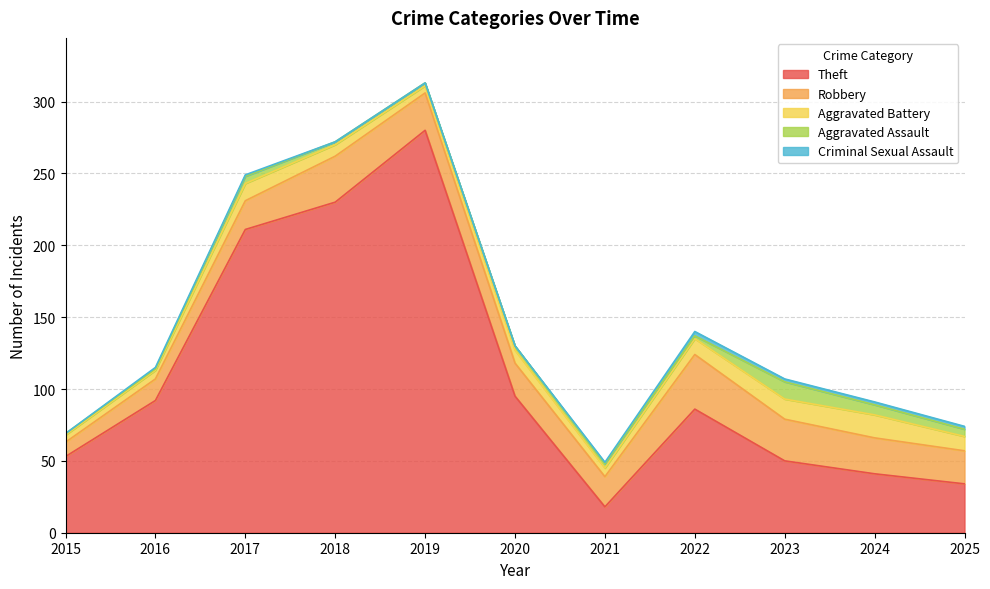

Where is the first local minimum for Theft?

2021